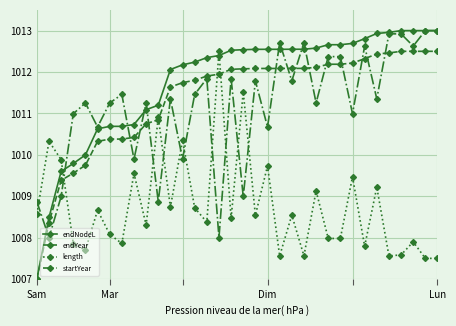

Which series has the largest total across all categories?

endNodeL